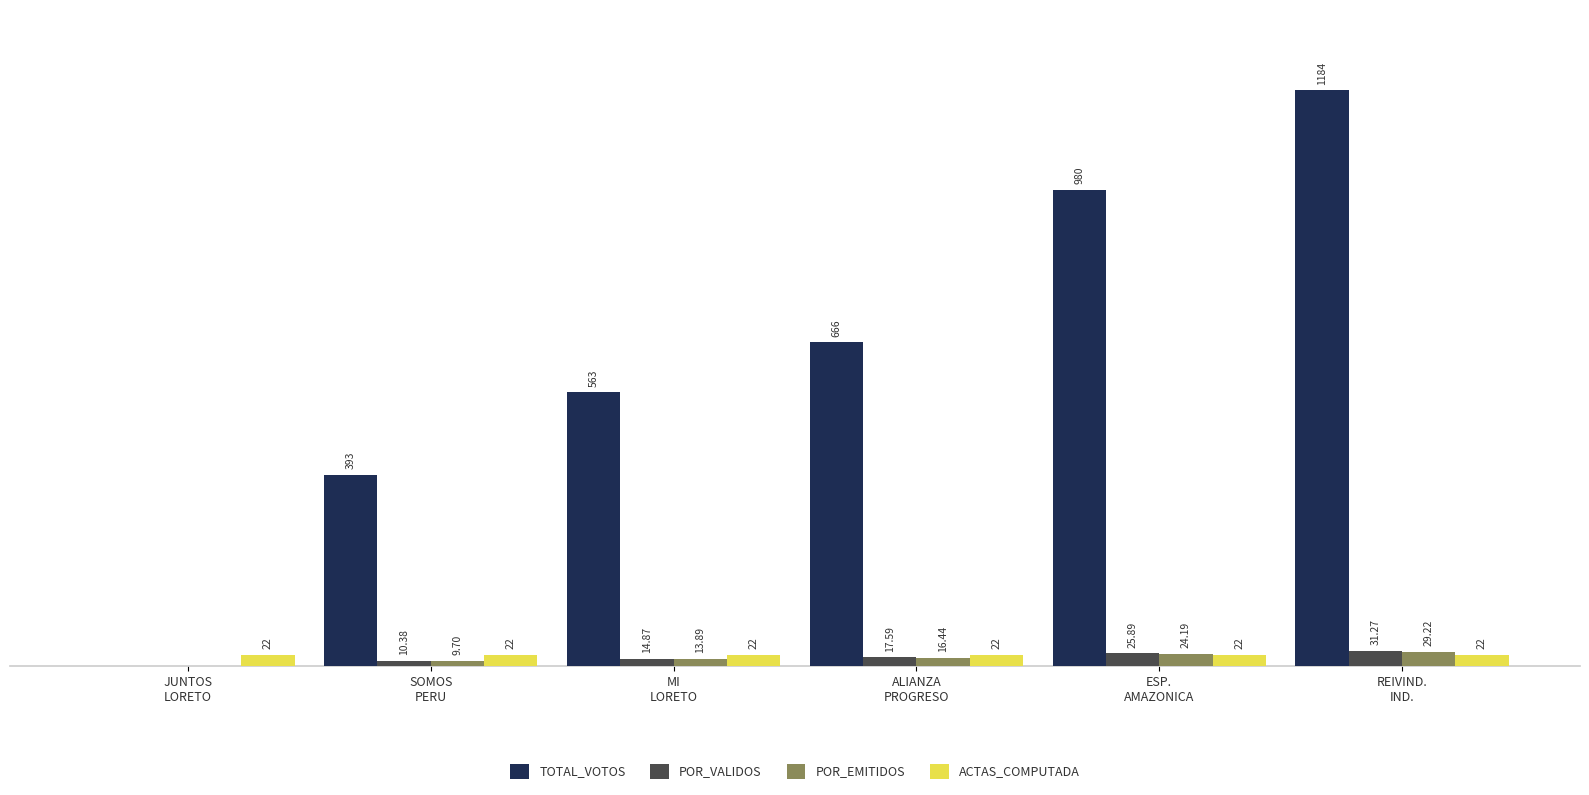

Which series has the largest total across all categories?

TOTAL_VOTOS